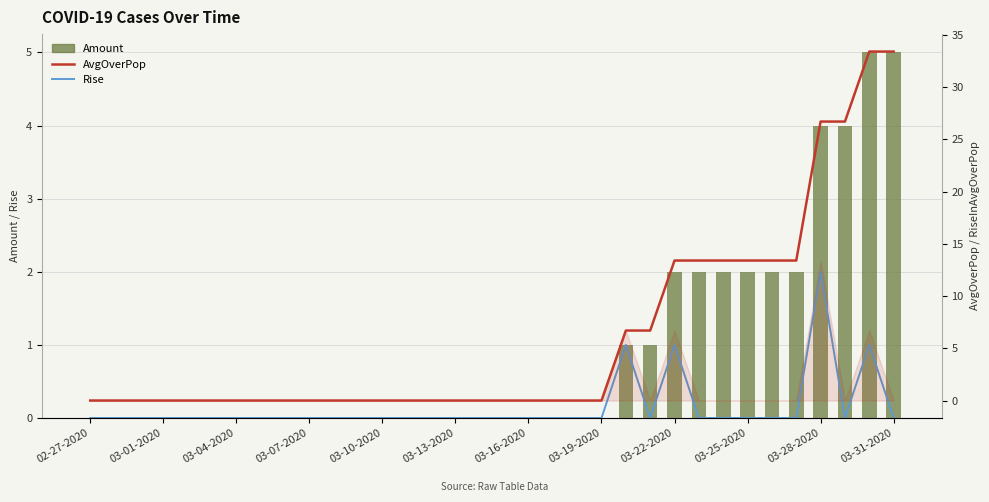

Where is Rise nearest to the value 1?

22